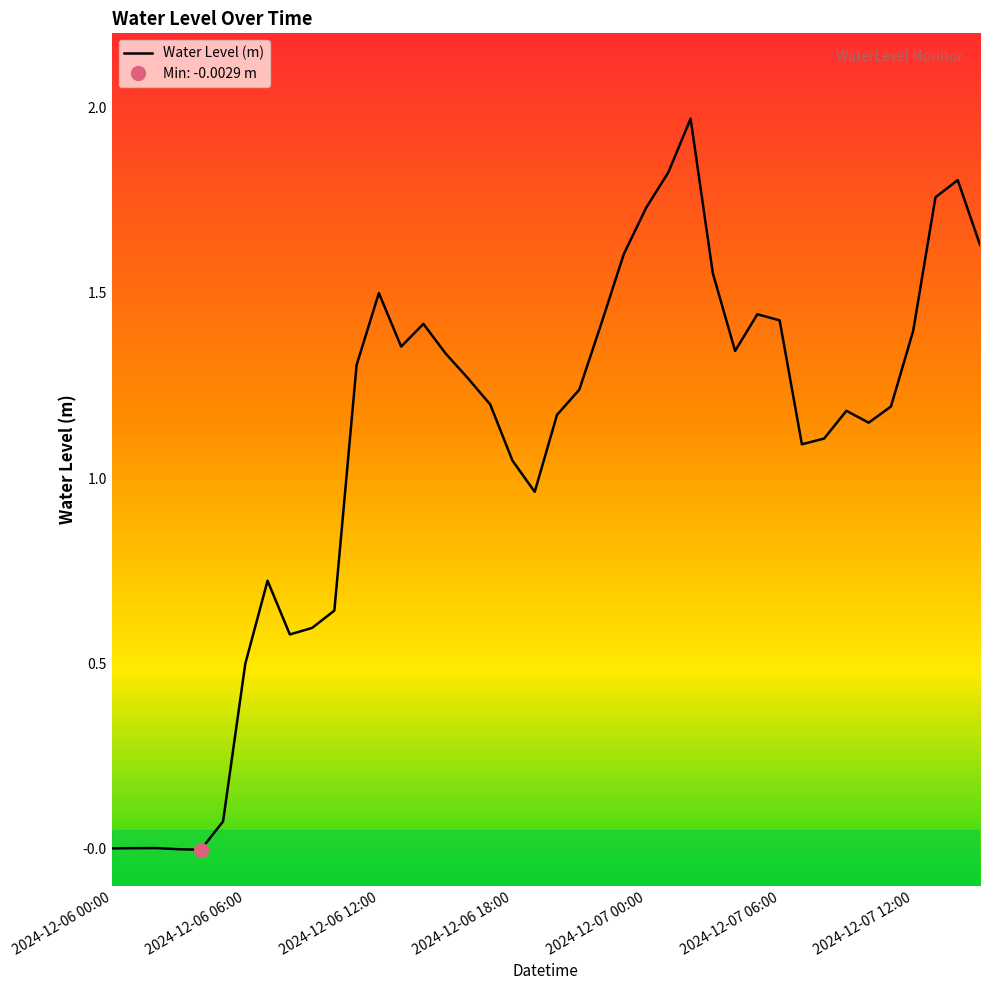

How many positive values are there?

38